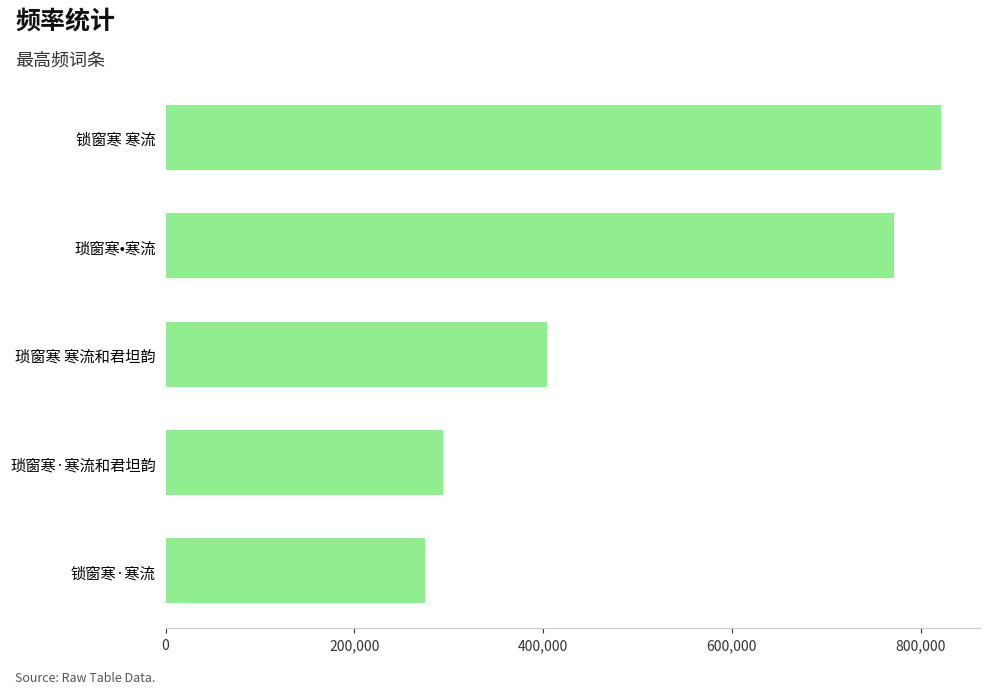

The value at 锁窗寒·寒流 is 274352. True or false?

True